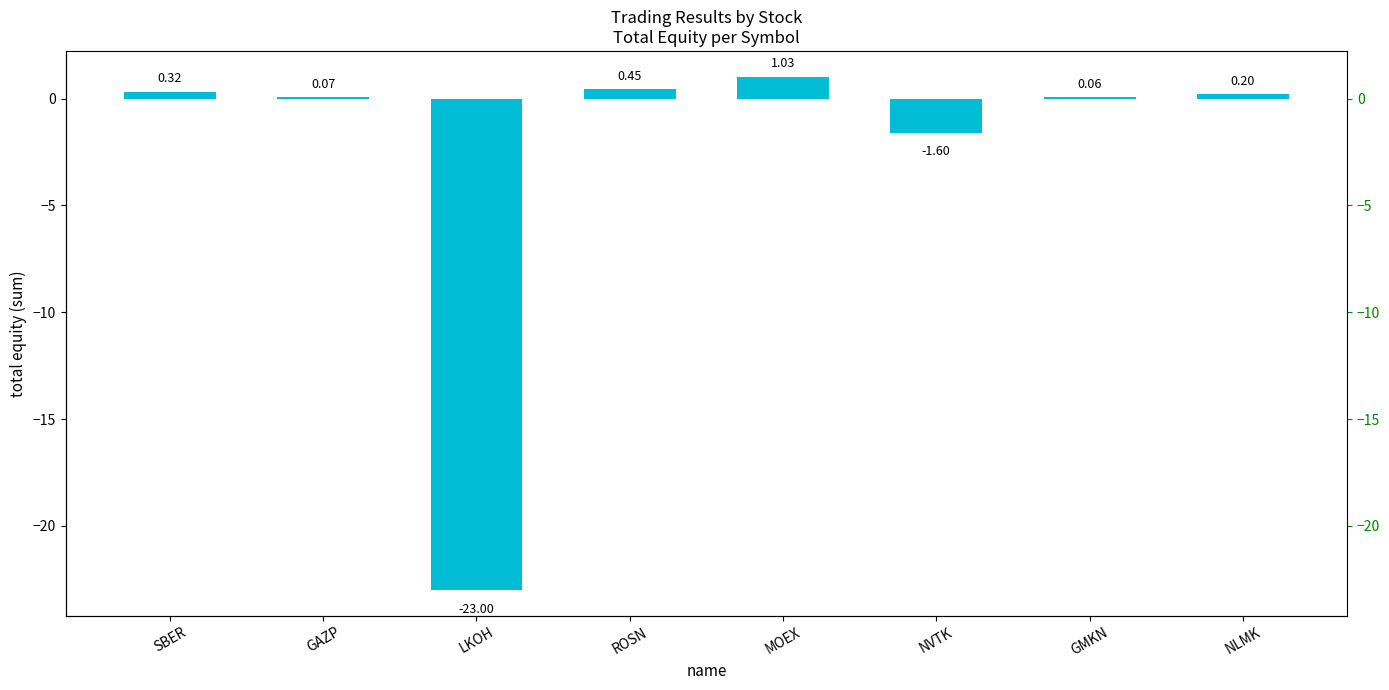

Where does the data first go above 0?

SBER